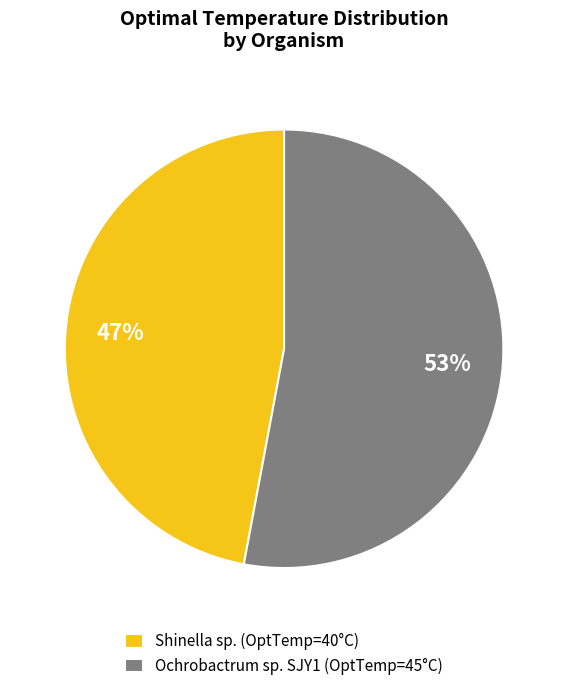

Which category has the biggest portion of the pie?

Ochrobactrum sp. SJY1